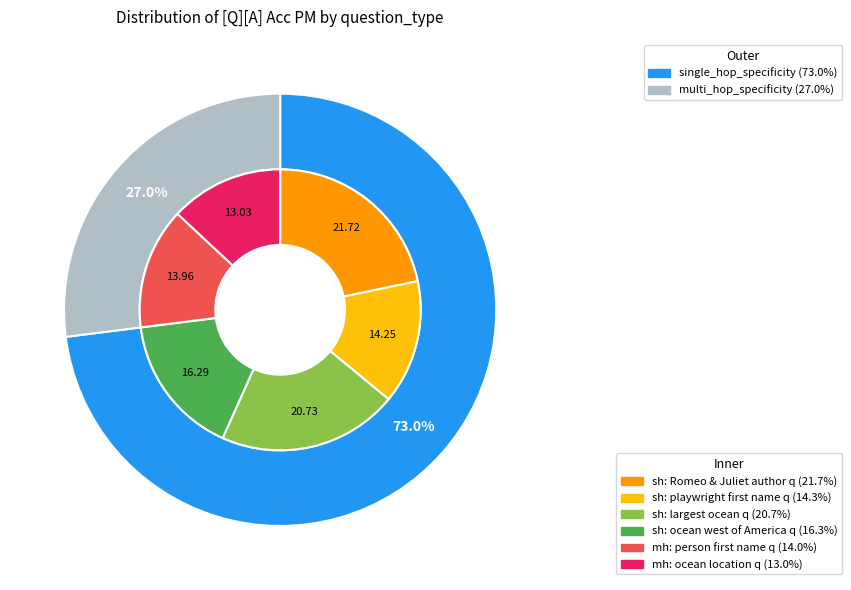

How many slices are in this pie chart?

2